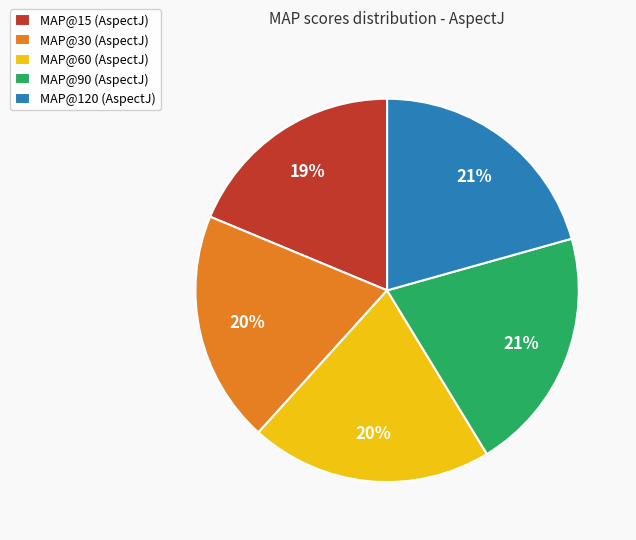

To the nearest percent, what is the difference between the largest and smallest slice percentages?

2%